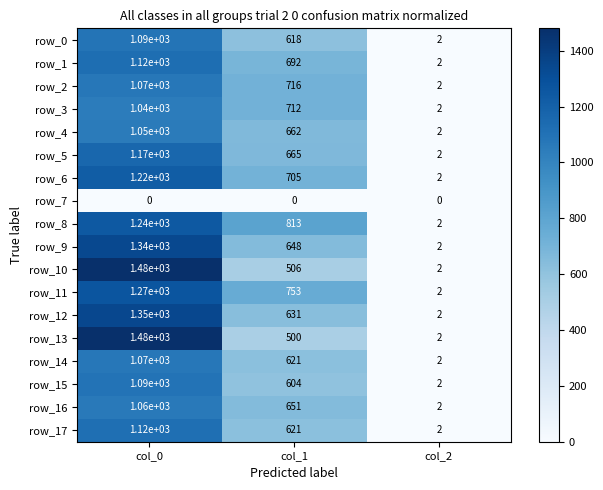

What is the sum of the row_2 values at col_0 and col_2?

1072